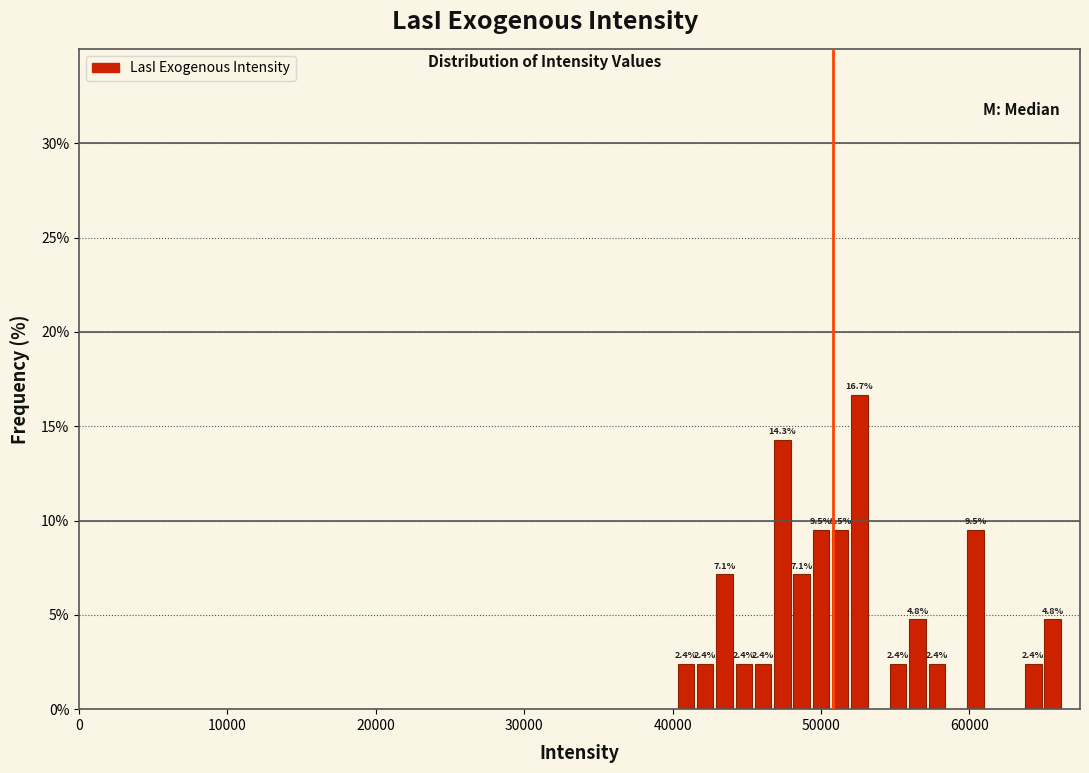

Around what value on the x-axis is the tallest bar? Give the approximate position of its centre, as read against the axis.

53000